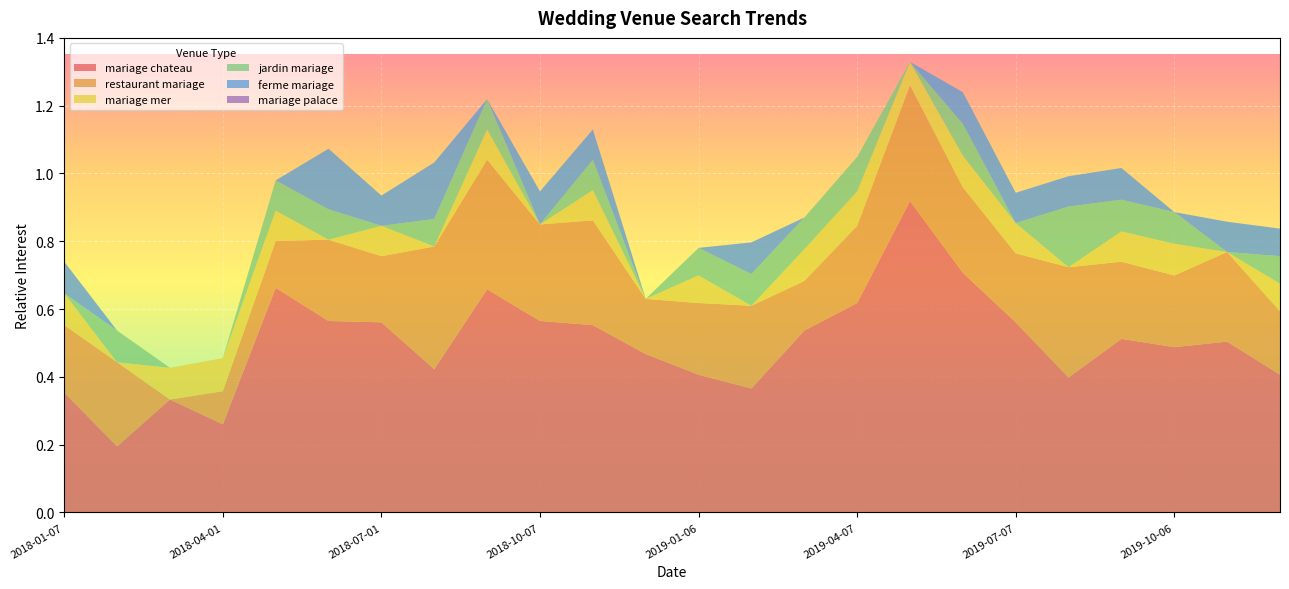

Reading left to right, transcribe all the data shown in this chart.

mariage chateau: 2018-01-07=0.4	2018-02-04=0.2	2018-03-04=0.3	2018-04-01=0.3	2018-05-06=0.7	2018-06-03=0.6	2018-07-01=0.6	2018-08-05=0.4	2018-09-02=0.7	2018-10-07=0.6	2018-11-04=0.6	2018-12-02=0.5	2019-01-06=0.4	2019-02-03=0.4	2019-03-03=0.5	2019-04-07=0.6	2019-05-05=0.9	2019-06-02=0.7	2019-07-07=0.6	2019-08-04=0.4	2019-09-01=0.5	2019-10-06=0.5	2019-11-03=0.5	2019-12-01=0.4
restaurant mariage: 2018-01-07=0.2	2018-02-04=0.2	2018-03-04=0.0	2018-04-01=0.1	2018-05-06=0.1	2018-06-03=0.2	2018-07-01=0.2	2018-08-05=0.4	2018-09-02=0.4	2018-10-07=0.3	2018-11-04=0.3	2018-12-02=0.2	2019-01-06=0.2	2019-02-03=0.2	2019-03-03=0.1	2019-04-07=0.2	2019-05-05=0.3	2019-06-02=0.3	2019-07-07=0.2	2019-08-04=0.3	2019-09-01=0.2	2019-10-06=0.2	2019-11-03=0.3	2019-12-01=0.2
mariage mer: 2018-01-07=0.1	2018-02-04=0.0	2018-03-04=0.1	2018-04-01=0.1	2018-05-06=0.1	2018-06-03=0.0	2018-07-01=0.1	2018-08-05=0.0	2018-09-02=0.1	2018-10-07=0.0	2018-11-04=0.1	2018-12-02=0.0	2019-01-06=0.1	2019-02-03=0.0	2019-03-03=0.1	2019-04-07=0.1	2019-05-05=0.1	2019-06-02=0.1	2019-07-07=0.1	2019-08-04=0.0	2019-09-01=0.1	2019-10-06=0.1	2019-11-03=0.0	2019-12-01=0.1
jardin mariage: 2018-01-07=0.0	2018-02-04=0.1	2018-03-04=0.0	2018-04-01=0.0	2018-05-06=0.1	2018-06-03=0.1	2018-07-01=0.0	2018-08-05=0.1	2018-09-02=0.1	2018-10-07=0.0	2018-11-04=0.1	2018-12-02=0.0	2019-01-06=0.1	2019-02-03=0.1	2019-03-03=0.1	2019-04-07=0.1	2019-05-05=0.0	2019-06-02=0.1	2019-07-07=0.0	2019-08-04=0.2	2019-09-01=0.1	2019-10-06=0.1	2019-11-03=0.0	2019-12-01=0.1
ferme mariage: 2018-01-07=0.1	2018-02-04=0.0	2018-03-04=0.0	2018-04-01=0.0	2018-05-06=0.0	2018-06-03=0.2	2018-07-01=0.1	2018-08-05=0.2	2018-09-02=0.0	2018-10-07=0.1	2018-11-04=0.1	2018-12-02=0.0	2019-01-06=0.0	2019-02-03=0.1	2019-03-03=0.0	2019-04-07=0.0	2019-05-05=0.0	2019-06-02=0.1	2019-07-07=0.1	2019-08-04=0.1	2019-09-01=0.1	2019-10-06=0.0	2019-11-03=0.1	2019-12-01=0.1
mariage palace: 2018-01-07=0.0	2018-02-04=0.0	2018-03-04=0.0	2018-04-01=0.0	2018-05-06=0.0	2018-06-03=0.0	2018-07-01=0.0	2018-08-05=0.0	2018-09-02=0.0	2018-10-07=0.0	2018-11-04=0.0	2018-12-02=0.0	2019-01-06=0.0	2019-02-03=0.0	2019-03-03=0.0	2019-04-07=0.0	2019-05-05=0.0	2019-06-02=0.0	2019-07-07=0.0	2019-08-04=0.0	2019-09-01=0.0	2019-10-06=0.0	2019-11-03=0.0	2019-12-01=0.0